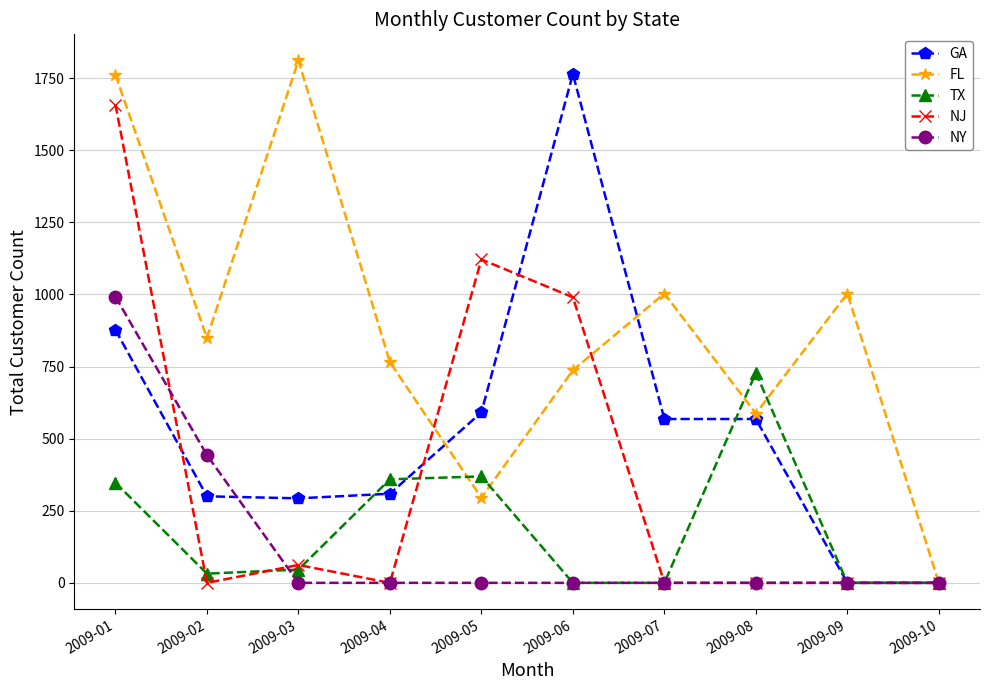

Which series has the largest range (max minus min)?

FL